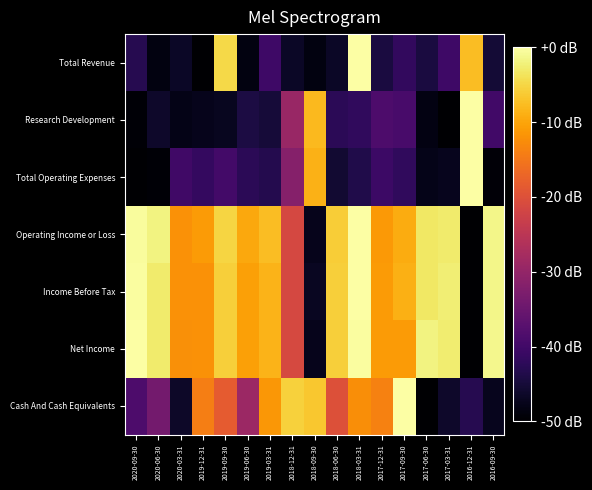

What is the difference between the highest and lowest values at 2018-12-31?

41.0